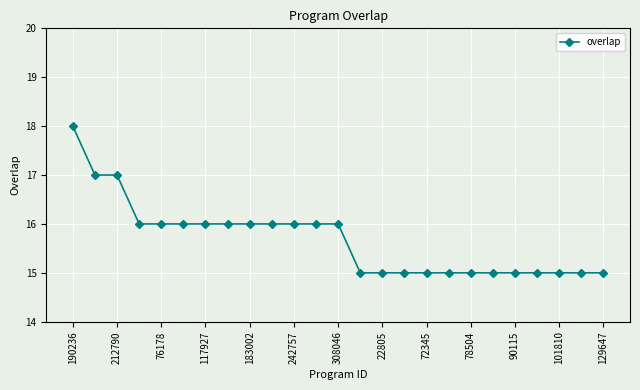

What is the value of the 14th point from the left?

15